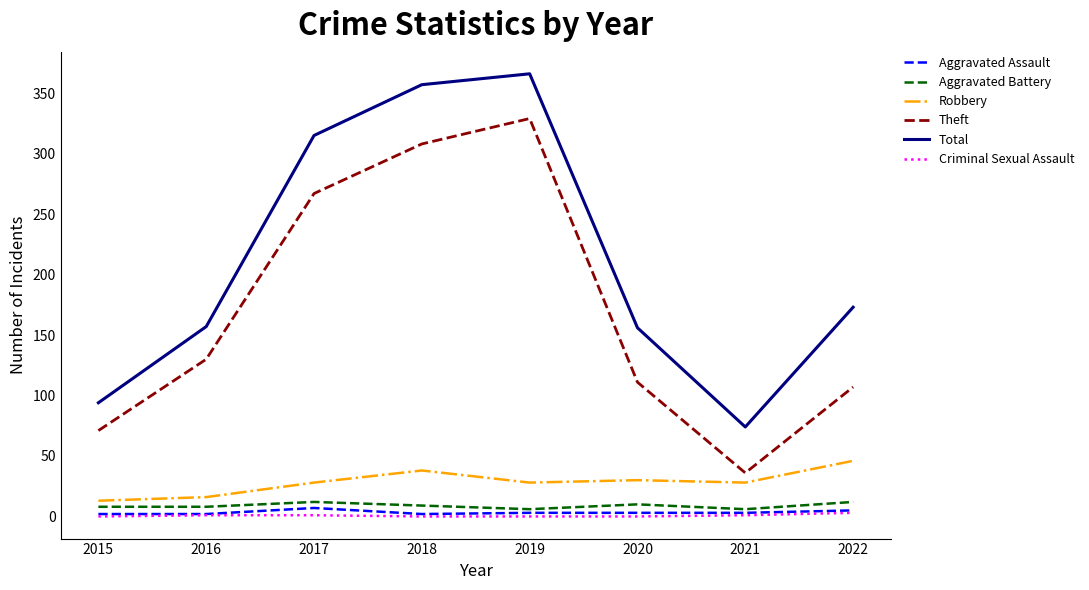

True or false: Aggravated Assault and Robbery intersect in this chart.

False